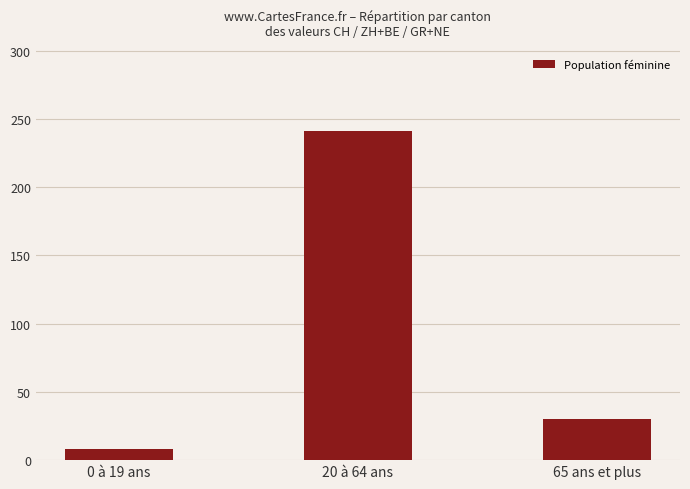

What is the change in value from 0 à 19 ans to 20 à 64 ans?

+233